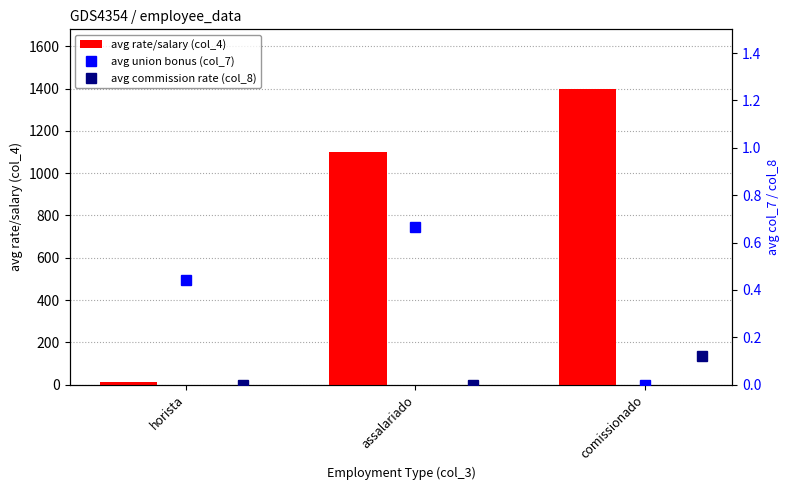

Is it true that avg union bonus (col_7) equals 0.0 at comissionado?

True